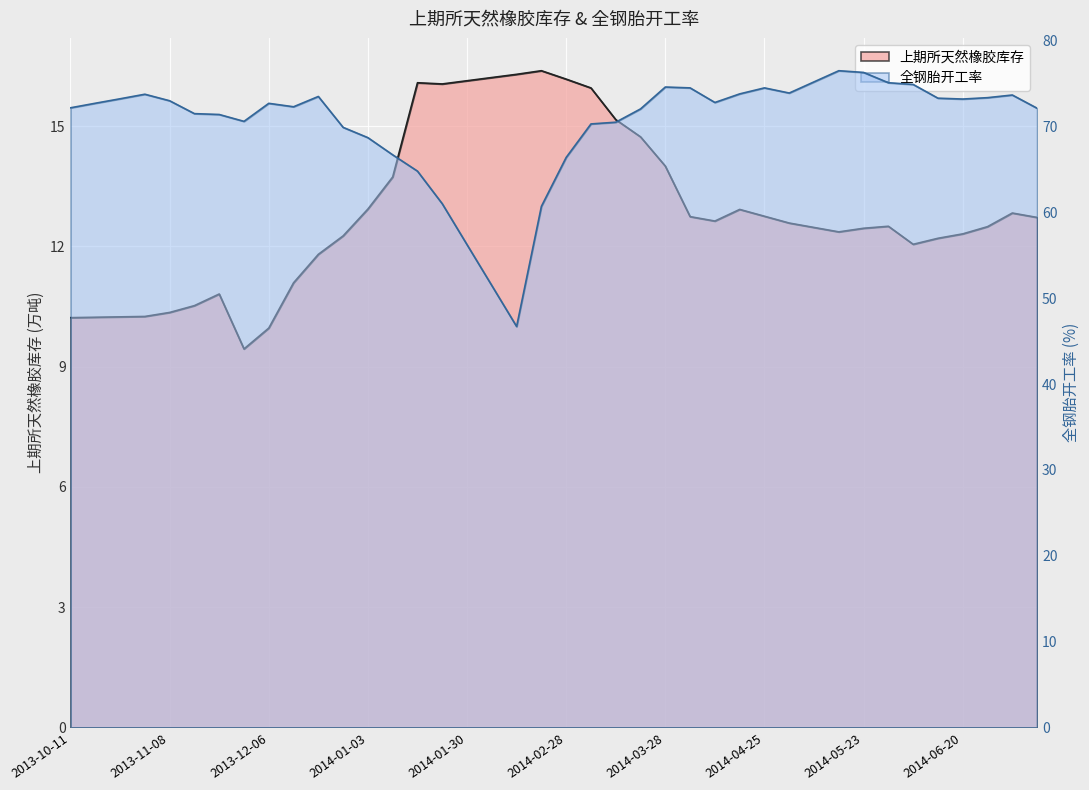

List the series in order of their overall mean, lowest first.

上期所天然橡胶库存, 全钢胎开工率